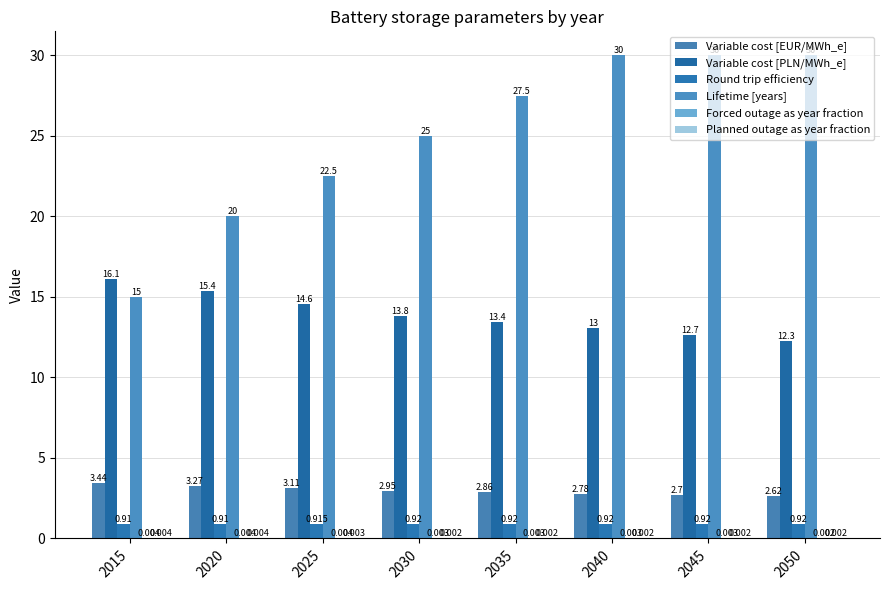

Which series has the largest total across all categories?

Lifetime [years]